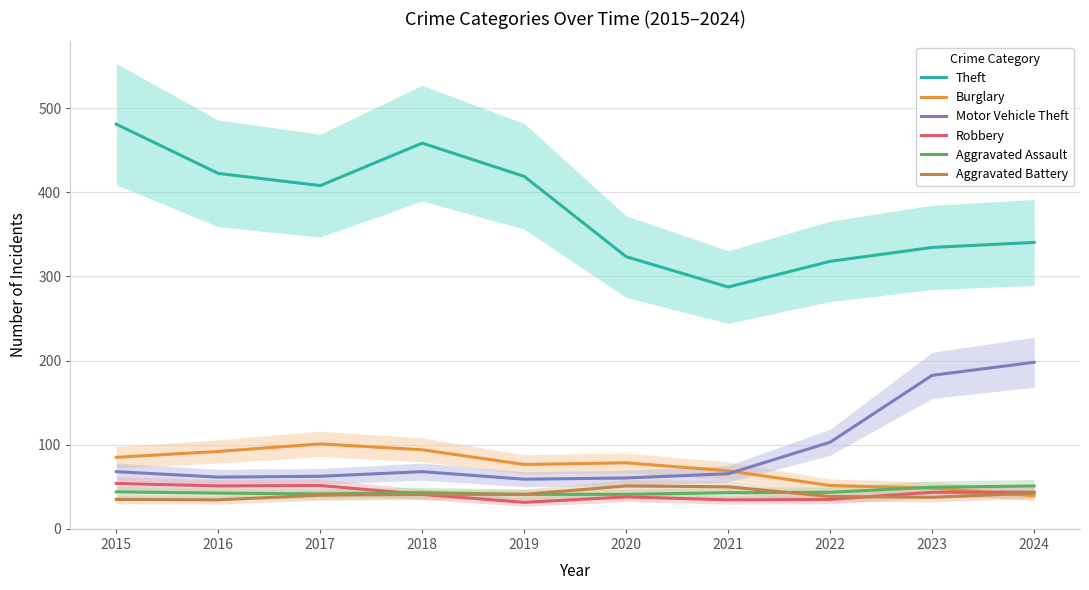

How many lines are shown in the chart?

6